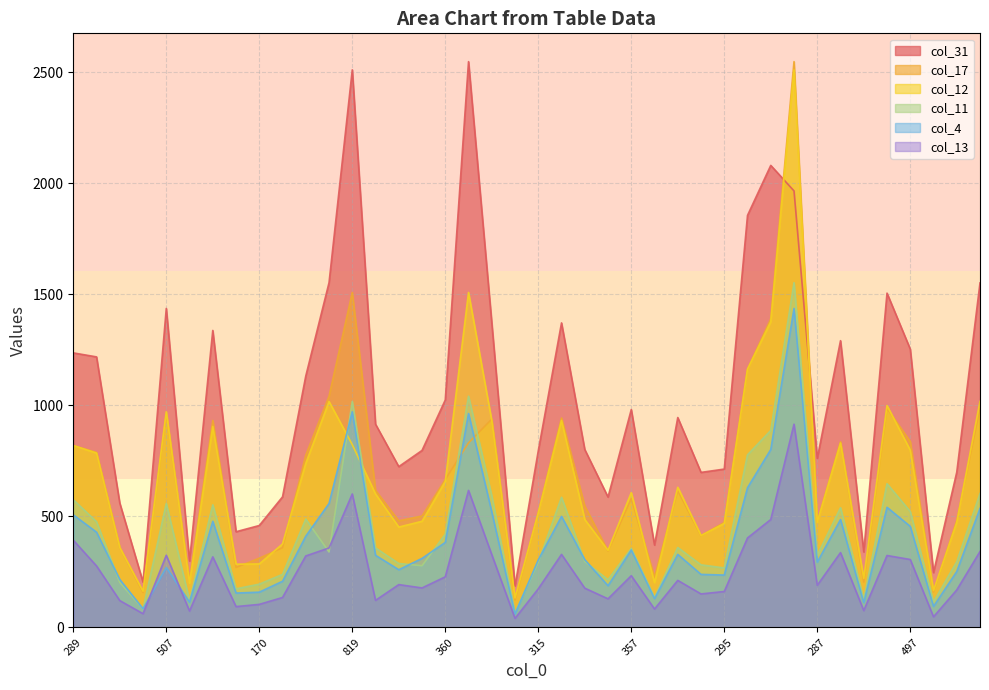

True or false: col_13 and col_17 cross at least once.

False